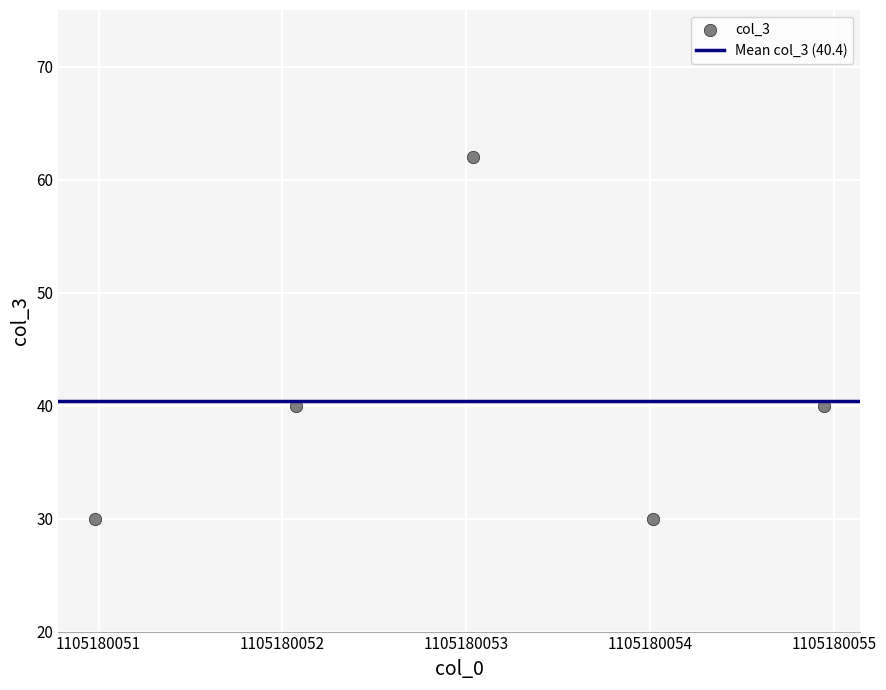

What is the range of Y values (max minus min)?

32